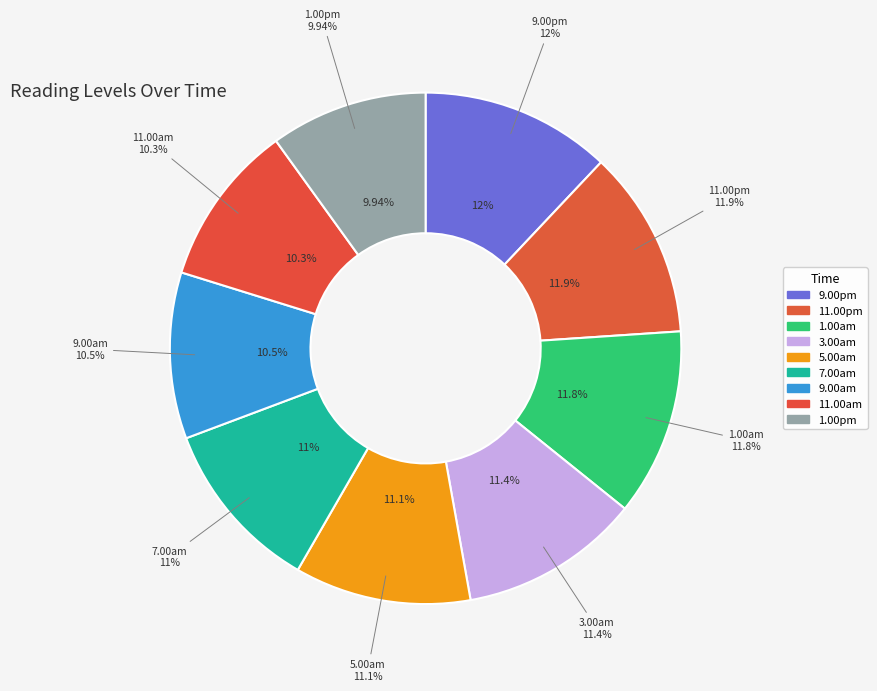

To the nearest percent, what is the combined percentage of 3.00am and 7.00am?

22%